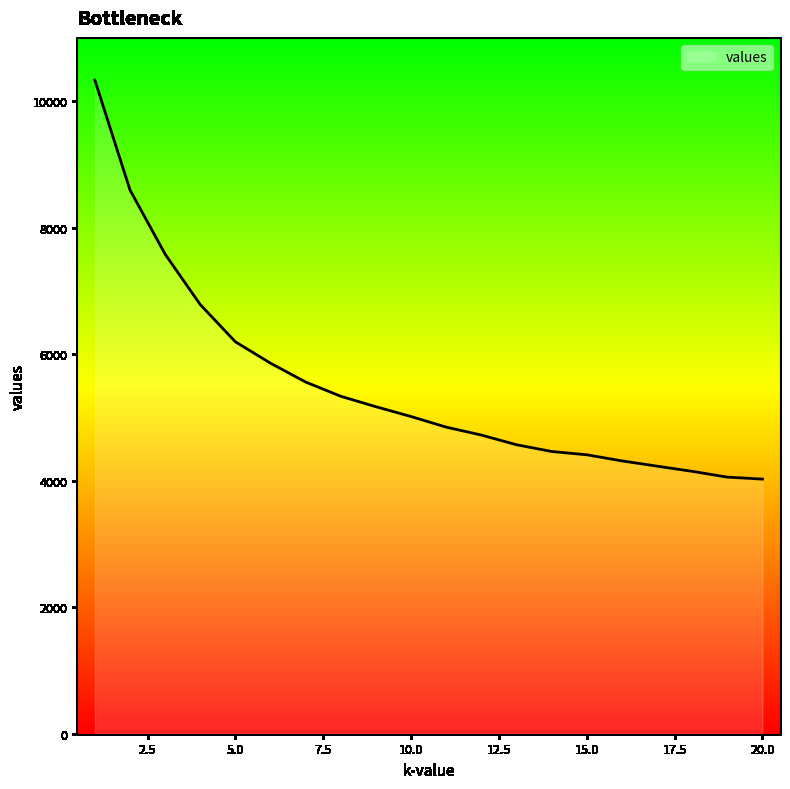

What is the difference between the maximum and minimum values?

6307.0